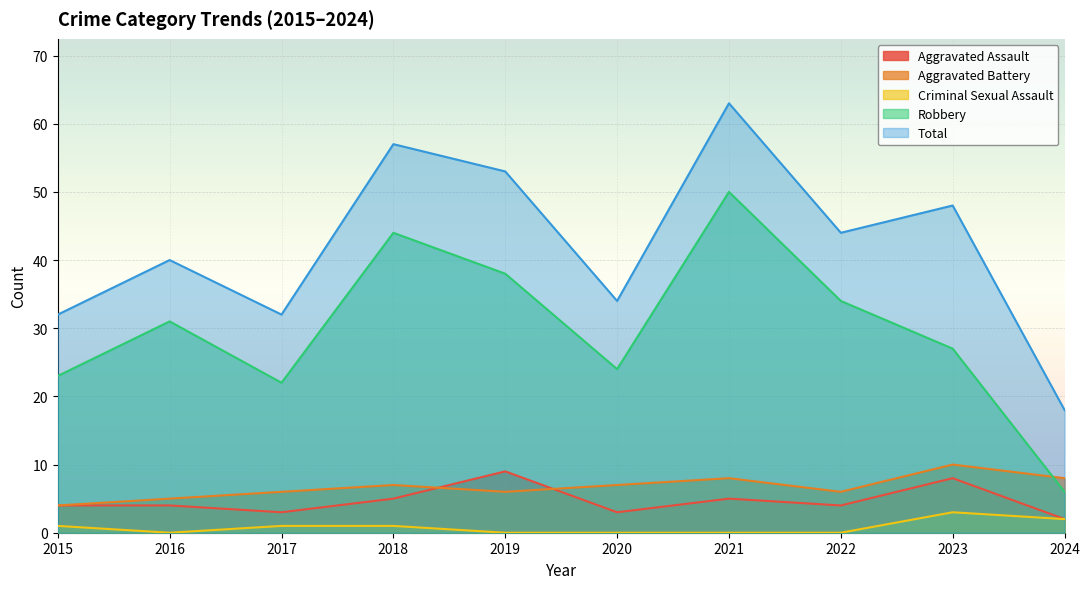

True or false: Total and Aggravated Battery intersect in this chart.

False